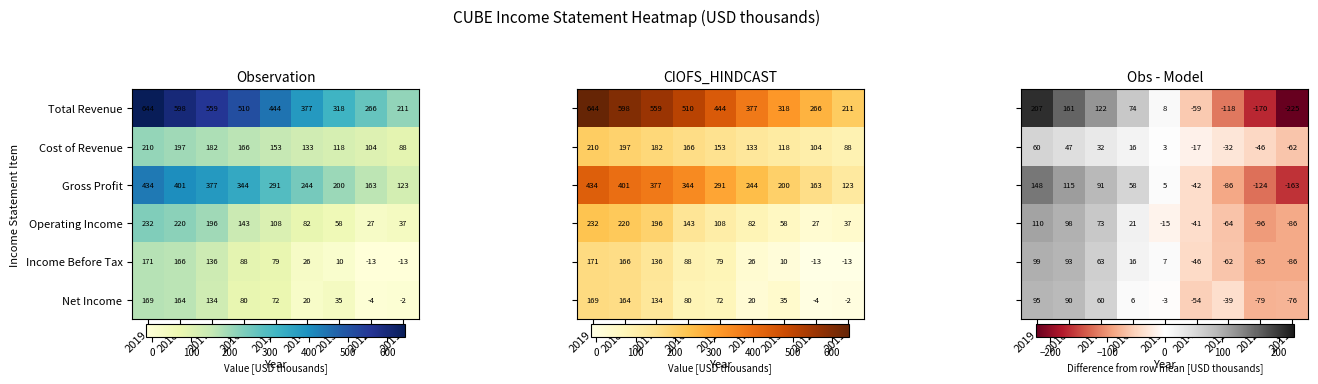

Is the value of Cost of Revenue at 2012 greater than the value of Operating Income at 2014?

Yes